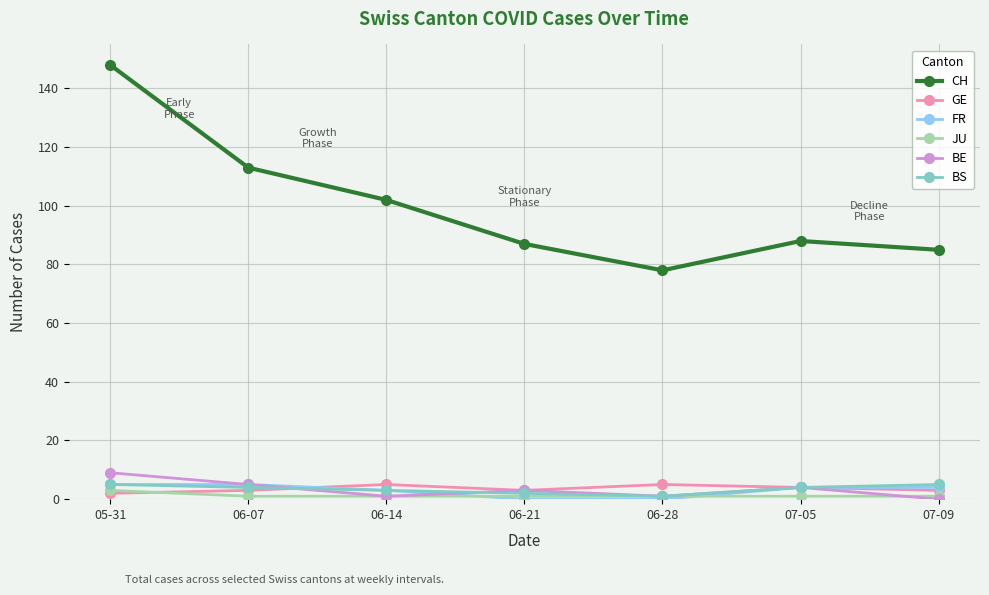

Which series has the largest total across all categories?

CH